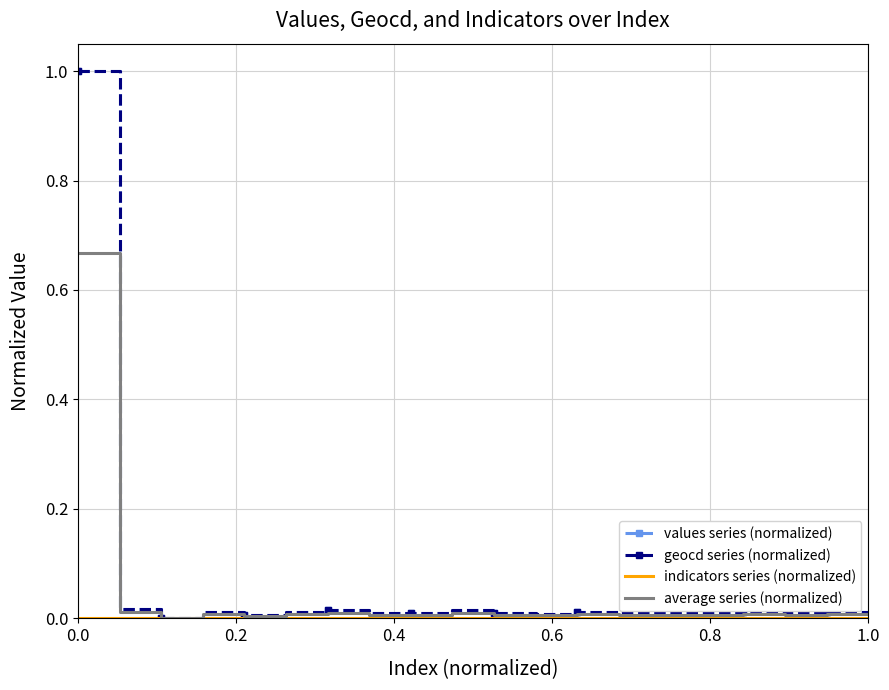

How many series are shown in this chart?

4